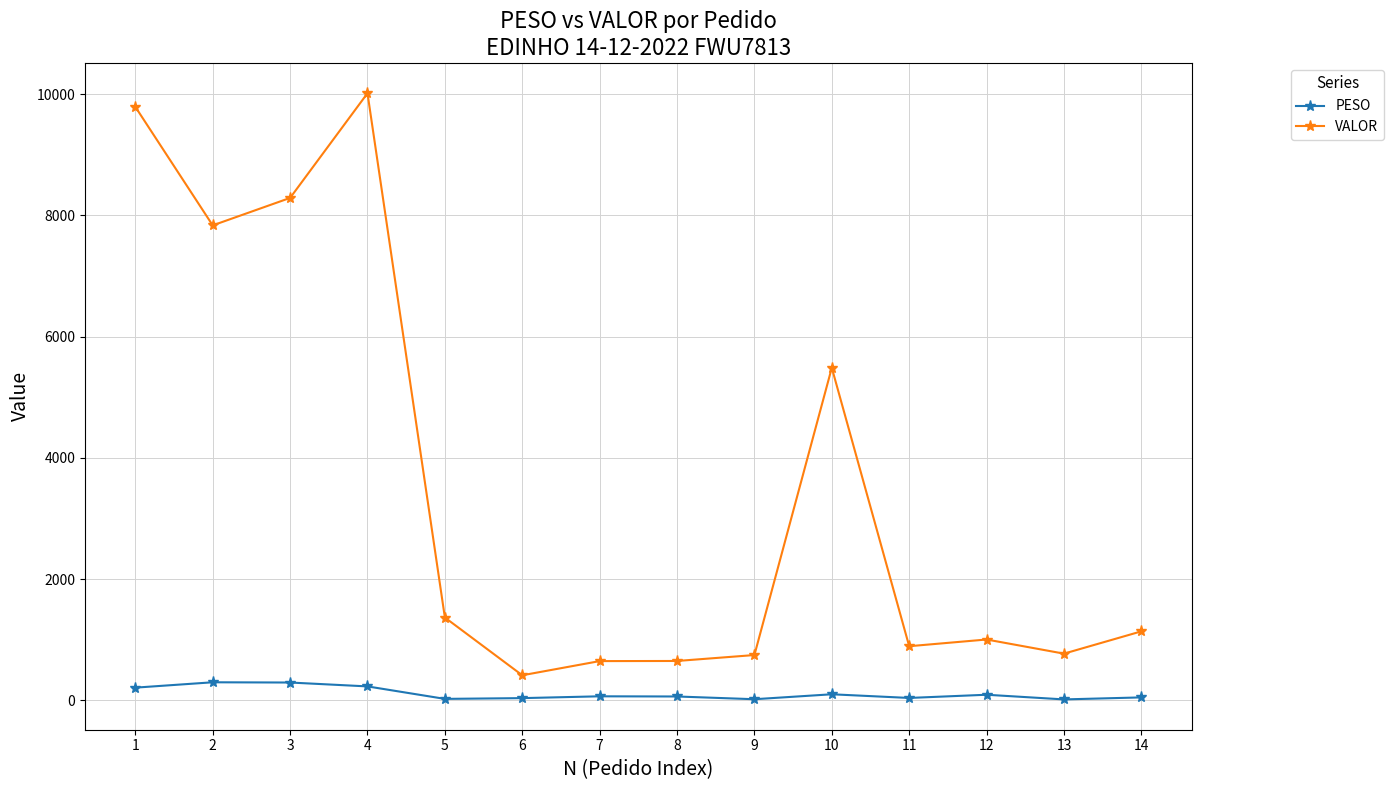

At which label does VALOR first exceed 1137?

1